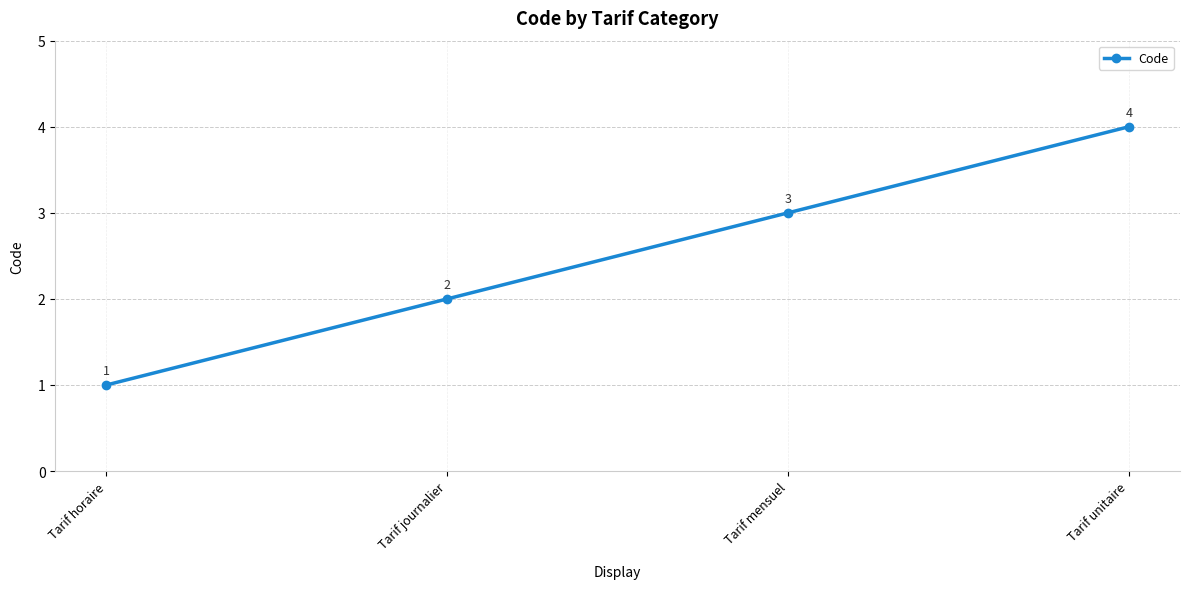

Approximately how many times larger is the value at Tarif mensuel compared to Tarif horaire?

3.0